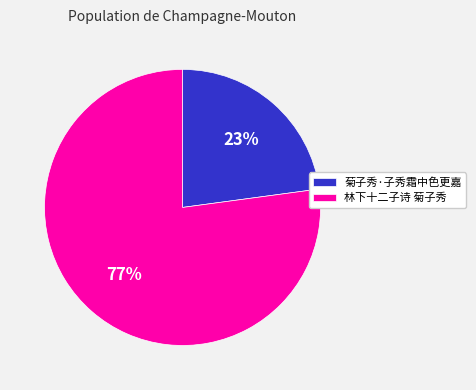

What percentage is the 菊子秀·子秀霜中色更嘉 slice, to the nearest percent?

23%